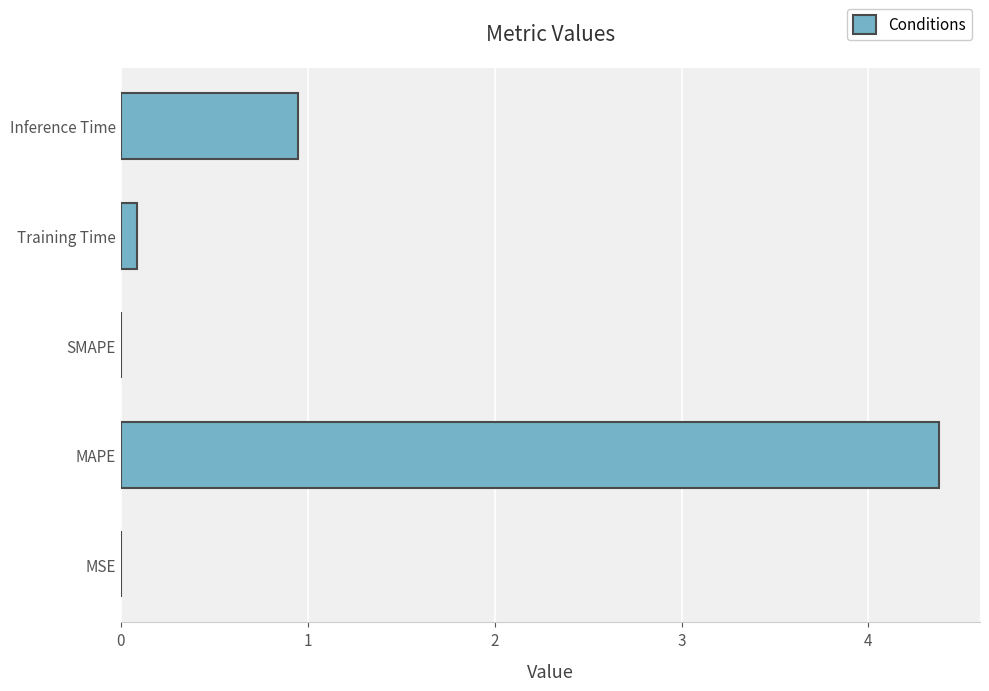

The chart shows a value of 0.0 at SMAPE. True or false?

True